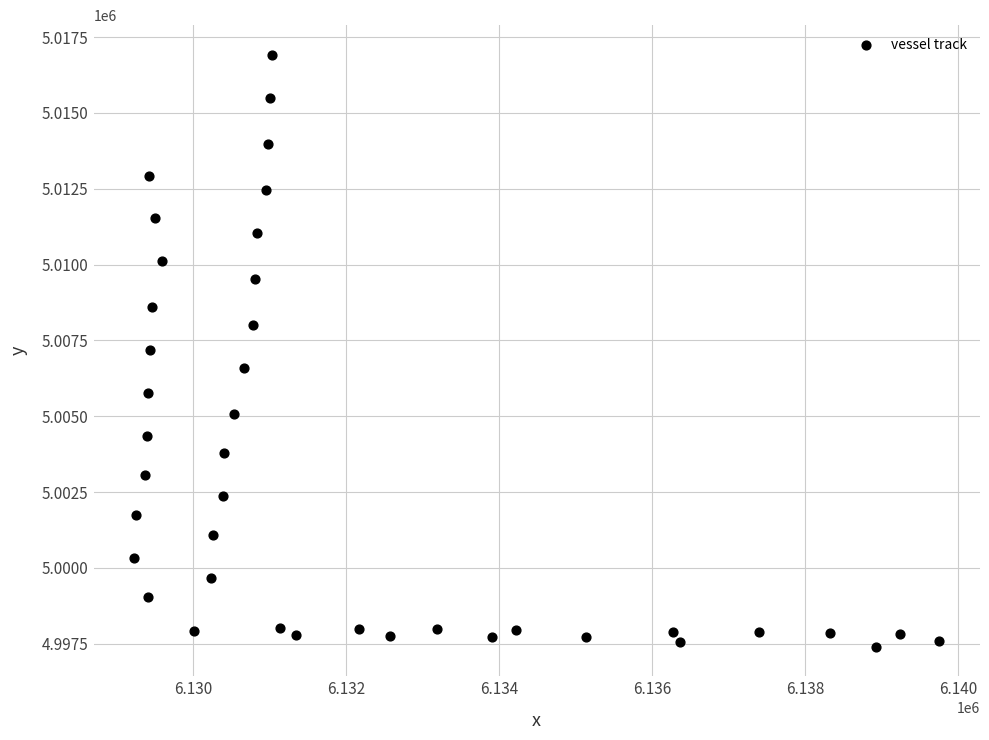

What is the range of X values (max minus min)?

10530.4